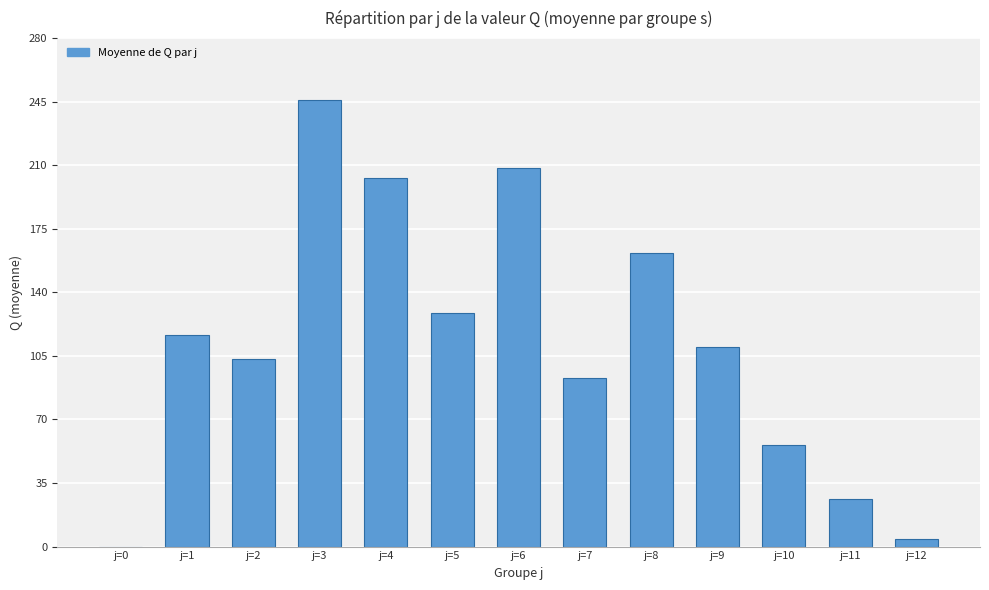

True or false: the data shows 131.9 at j=4.

False